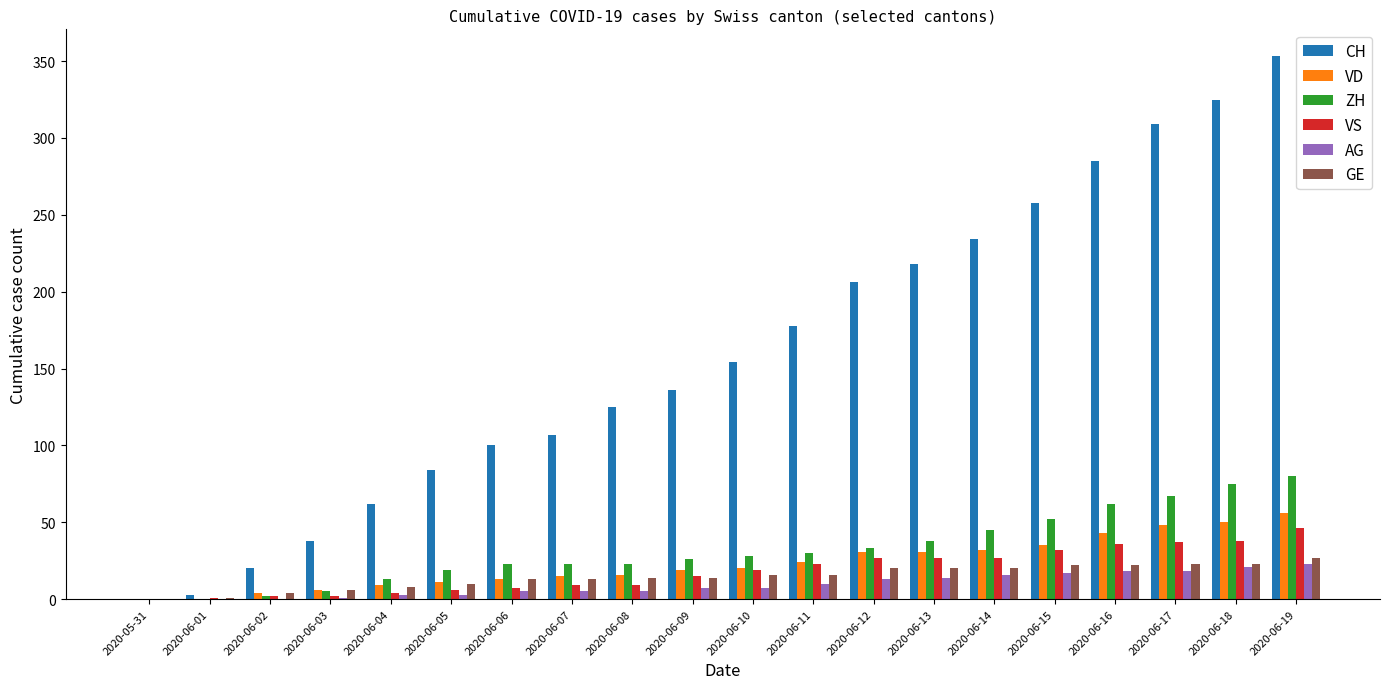

What is the total value across all series at 2020-06-07?

172